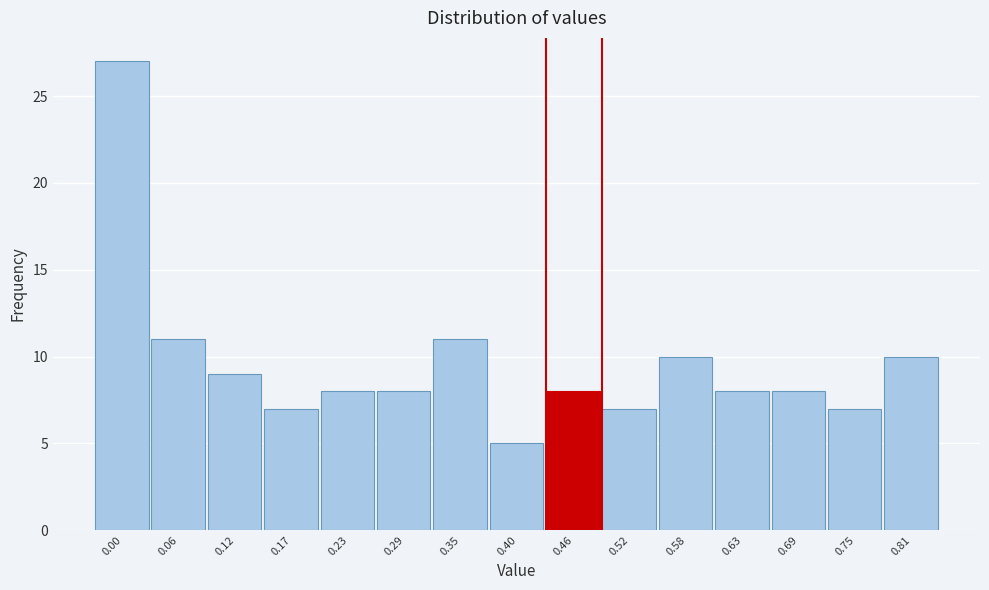

Reading right to left, transcribe all the data shown in this chart.

0.81=10	0.75=7	0.69=8	0.63=8	0.58=10	0.52=7	0.46=8	0.40=5	0.35=11	0.29=8	0.23=8	0.17=7	0.12=9	0.06=11	0.00=27